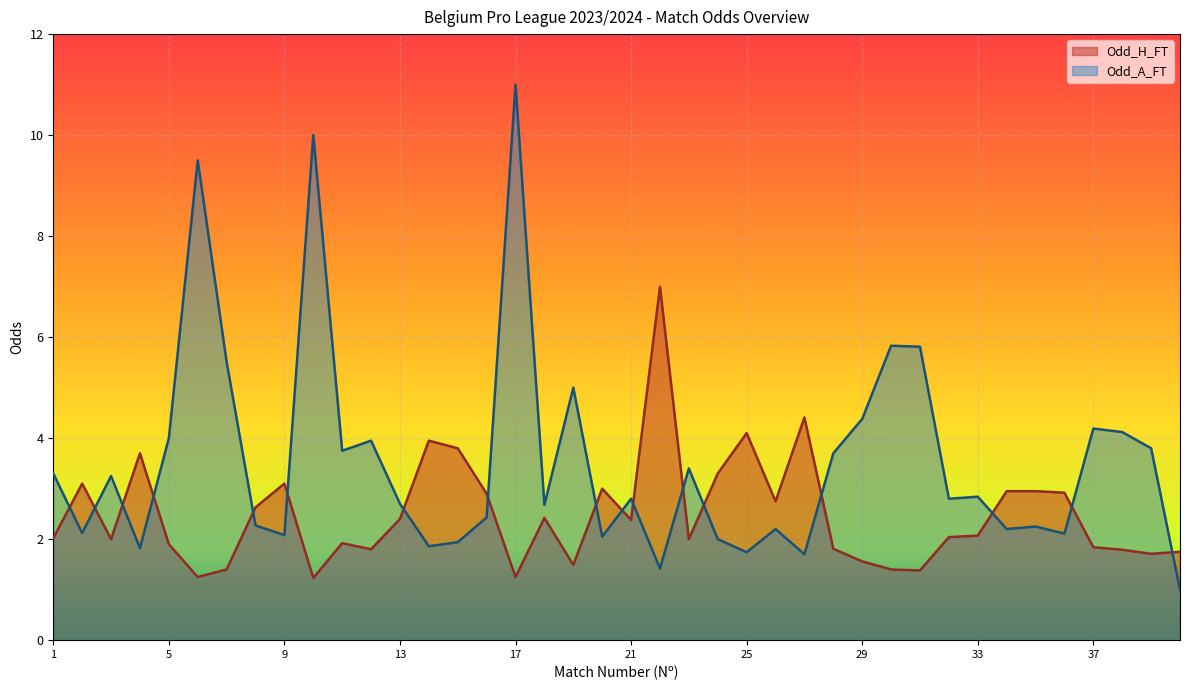

How many lines are shown in the chart?

2